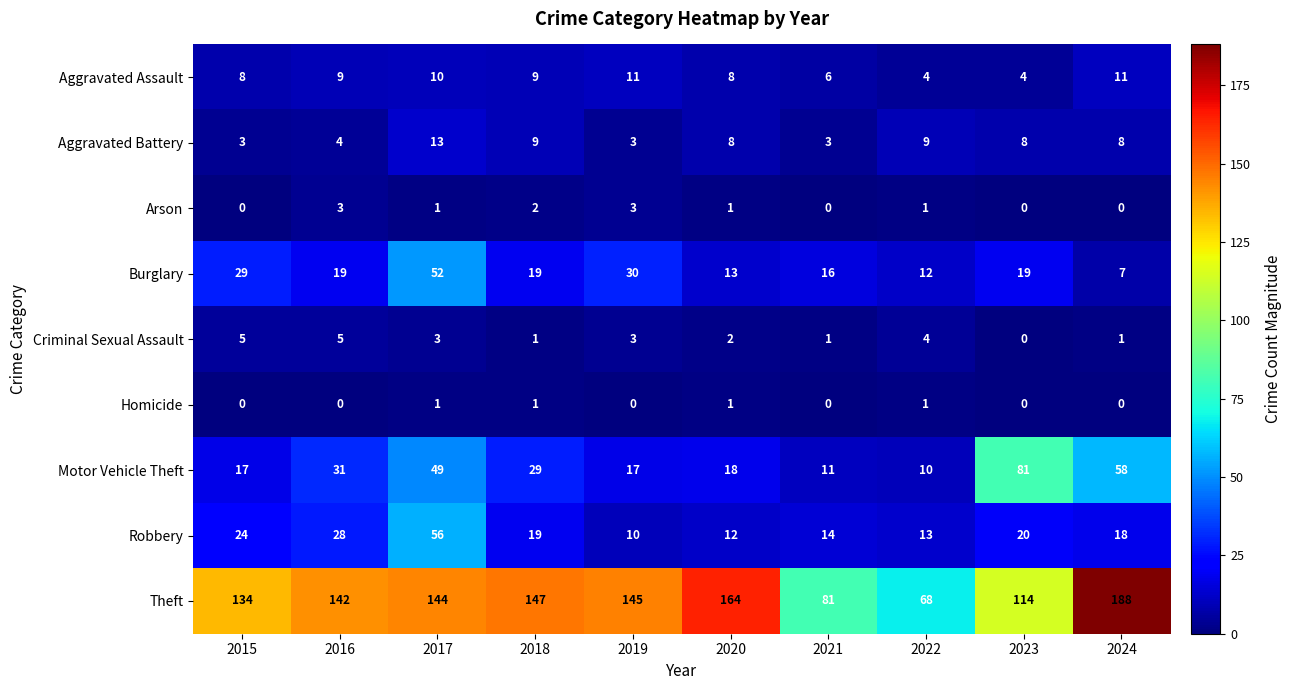

Which series has the largest total across all categories?

Theft